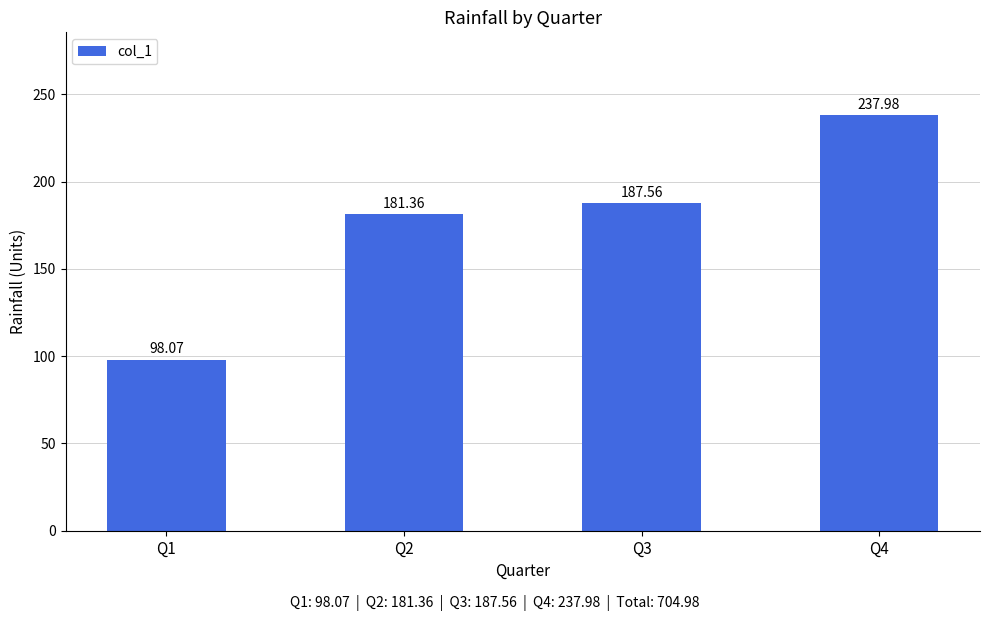

At which label is the value closest to 168?

Q2